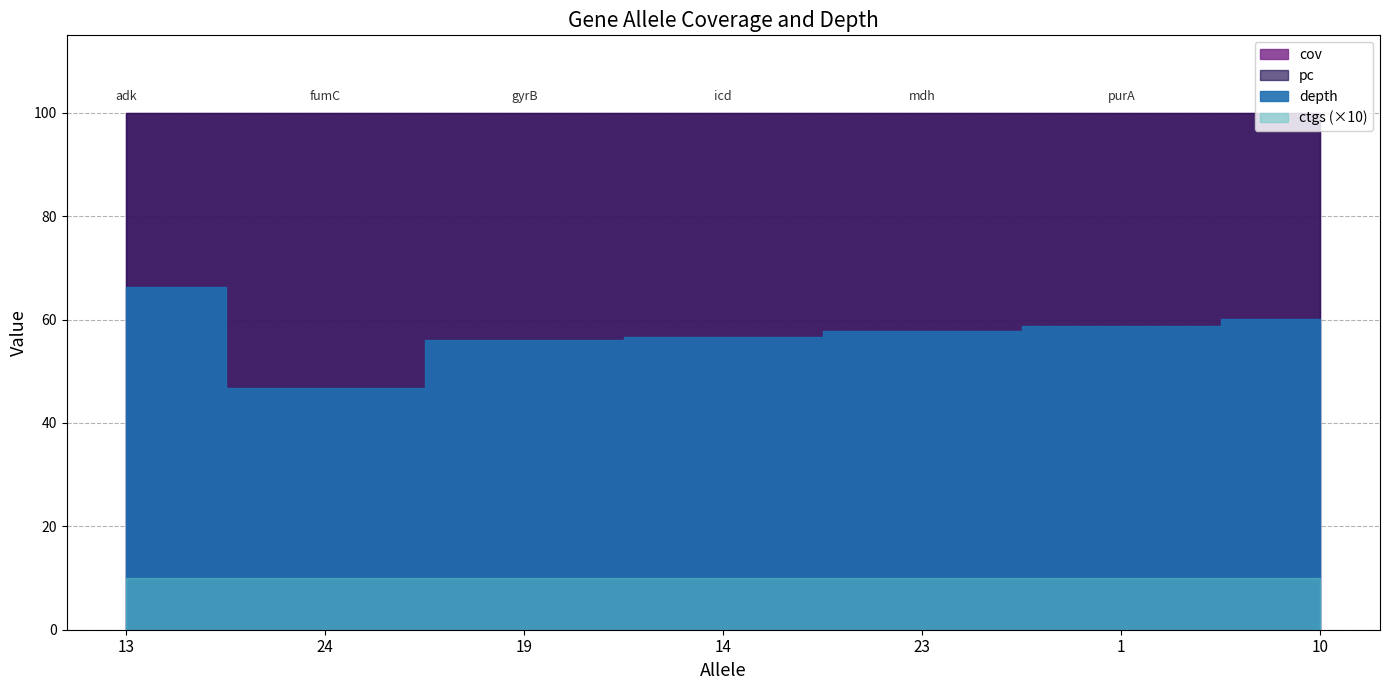

What position from the left is 1?

6